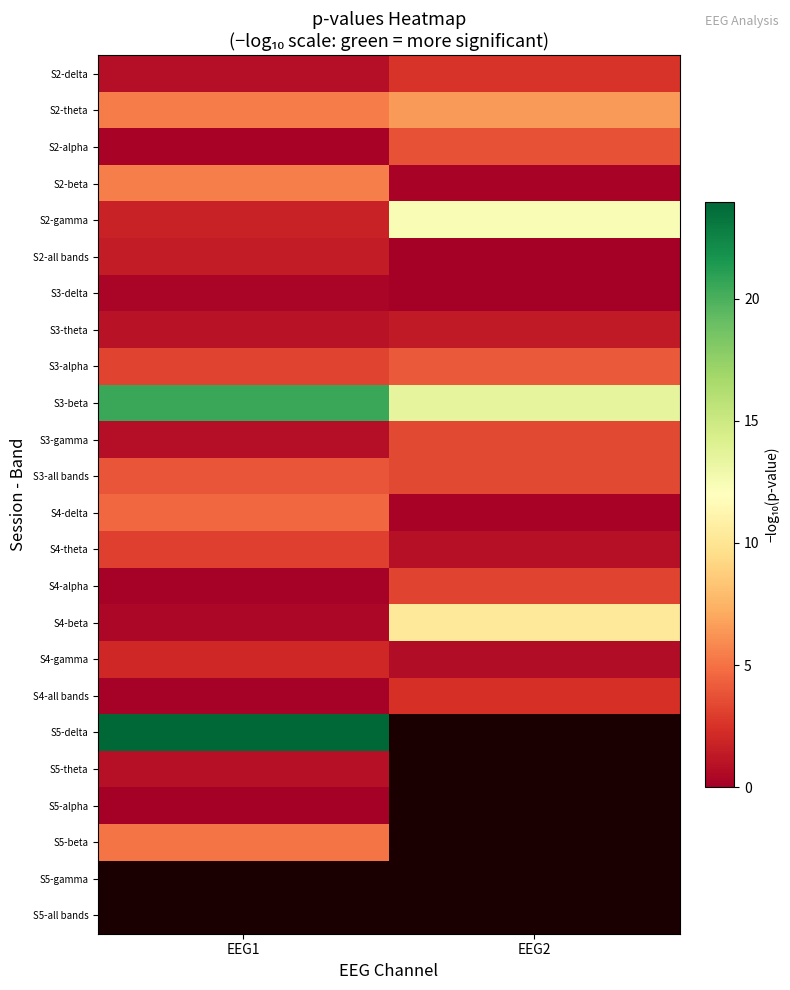

At which label is S4-all bands closest to 1?

EEG1